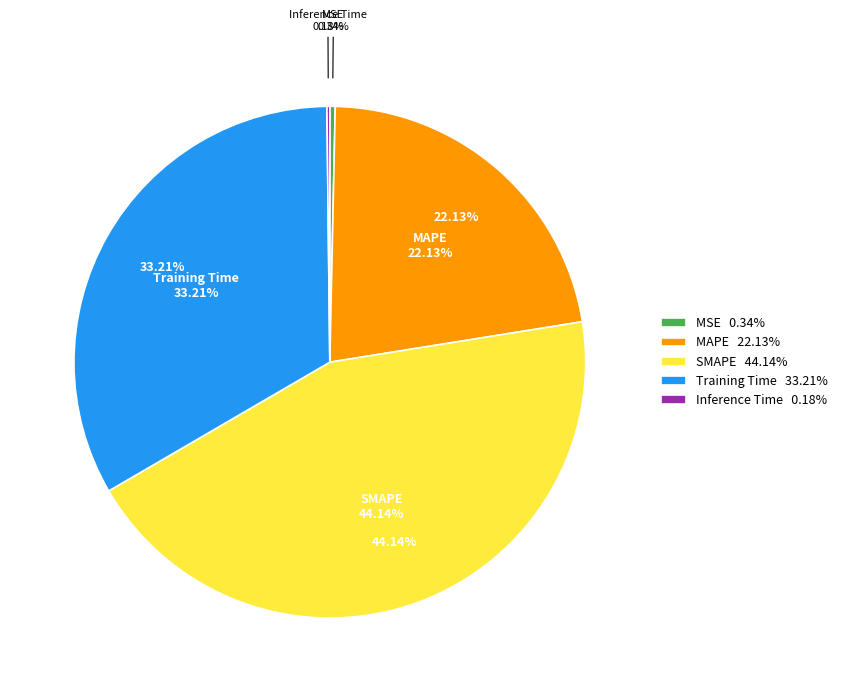

To the nearest percent, what is the difference between the largest and smallest slice percentages?

44%